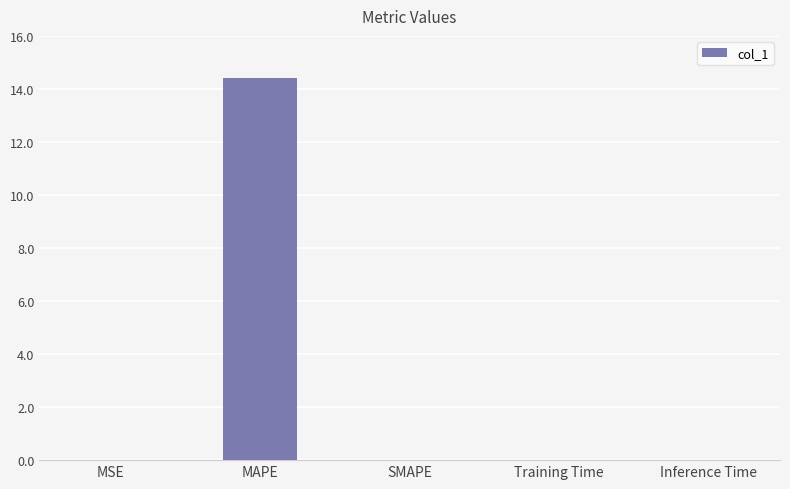

Does the chart contain stacked bars?

No